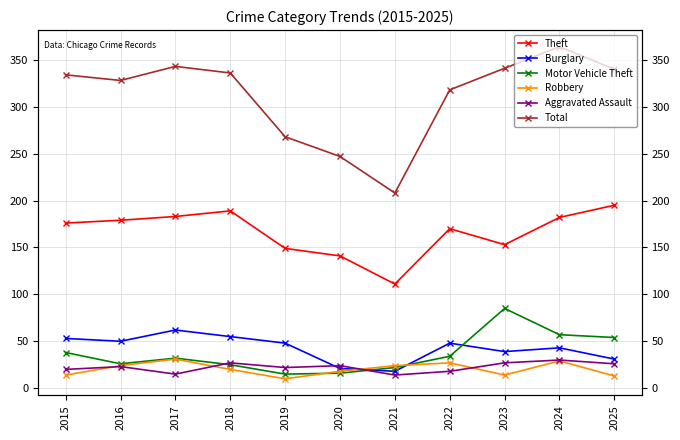

What is the difference between the maximum and minimum values in the Motor Vehicle Theft series?

70